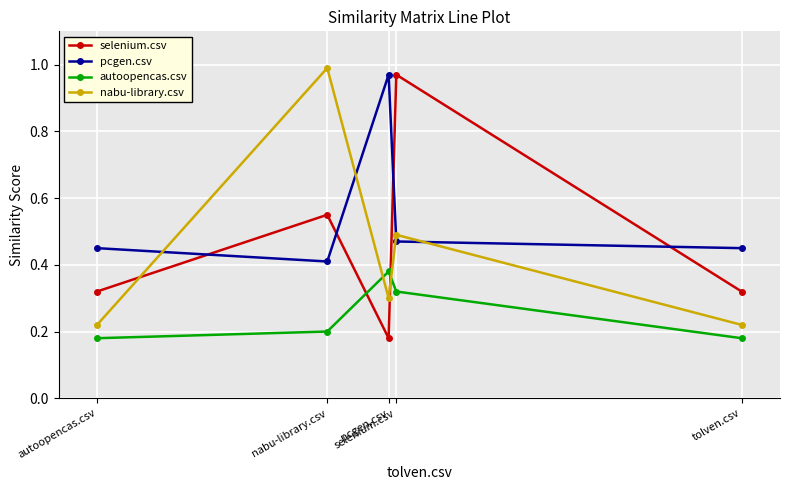

At how many categories does at least one series exceed 0?

5